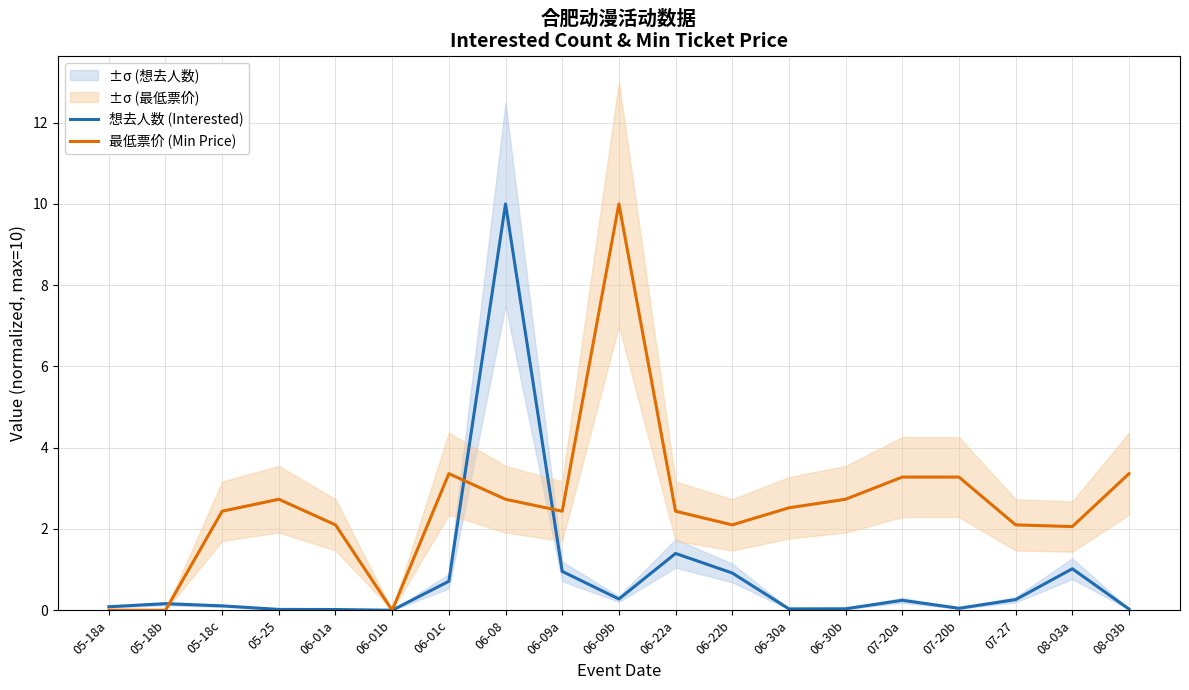

Is the value of 想去人数 (Interested) at 08-03a greater than the value of 最低票价 (Min Price) at 06-01b?

Yes